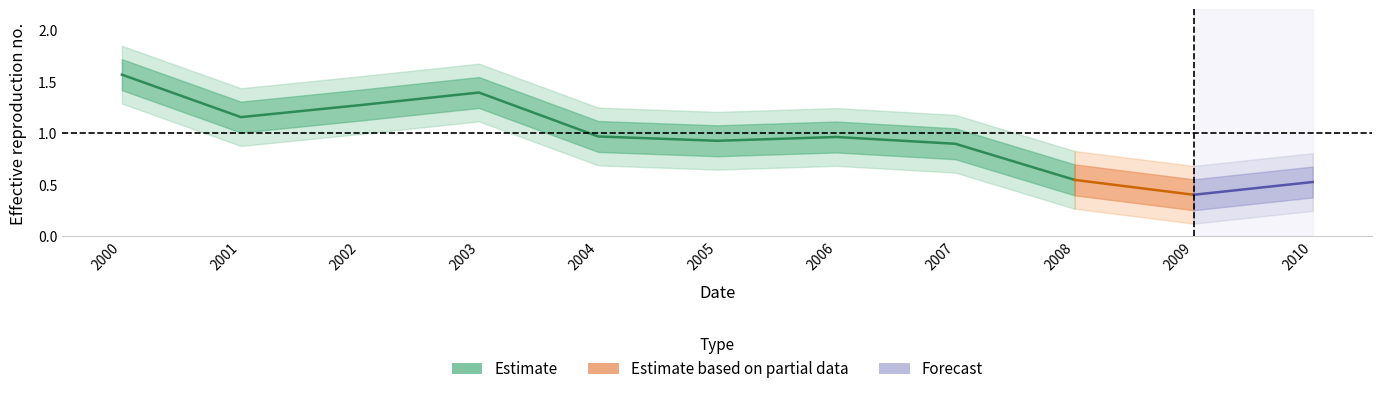

True or false: the data shows 1.9 at 2003-07-15.

False